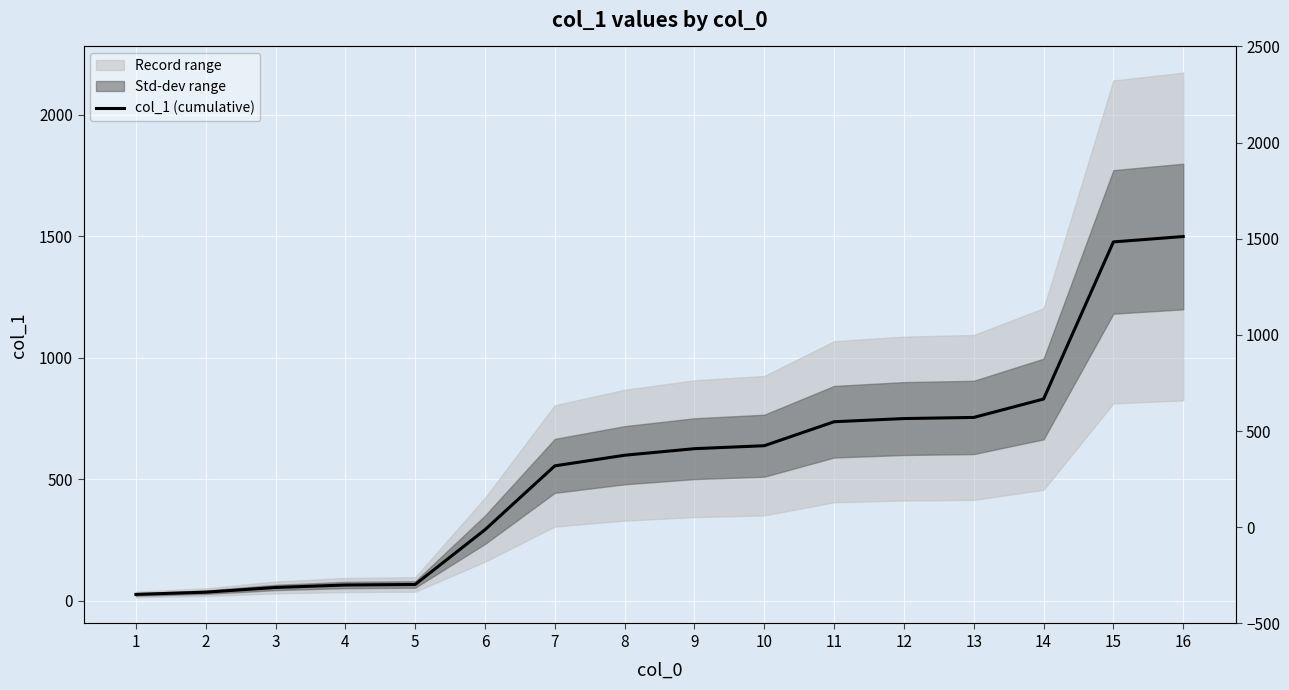

At which category does the chart reach its peak across all series?

16